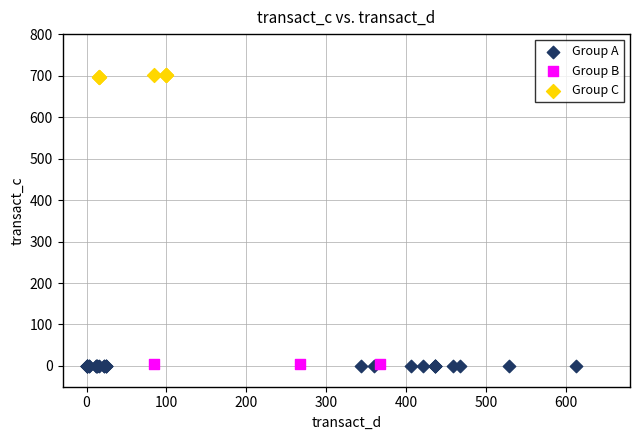

What are all the series names shown in the legend?

Group A, Group B, Group C